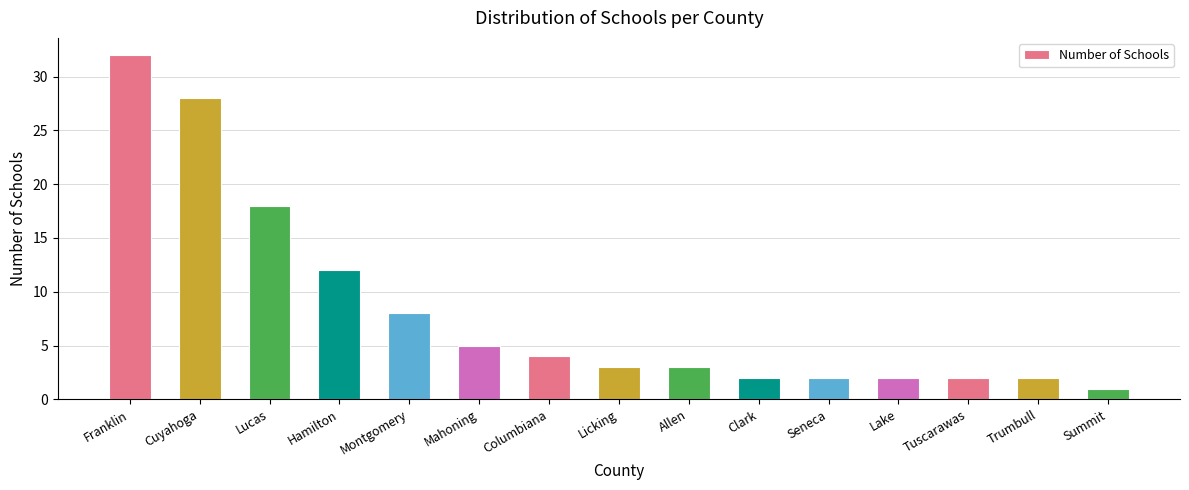

What is the change in value from Mahoning to Clark?

-3